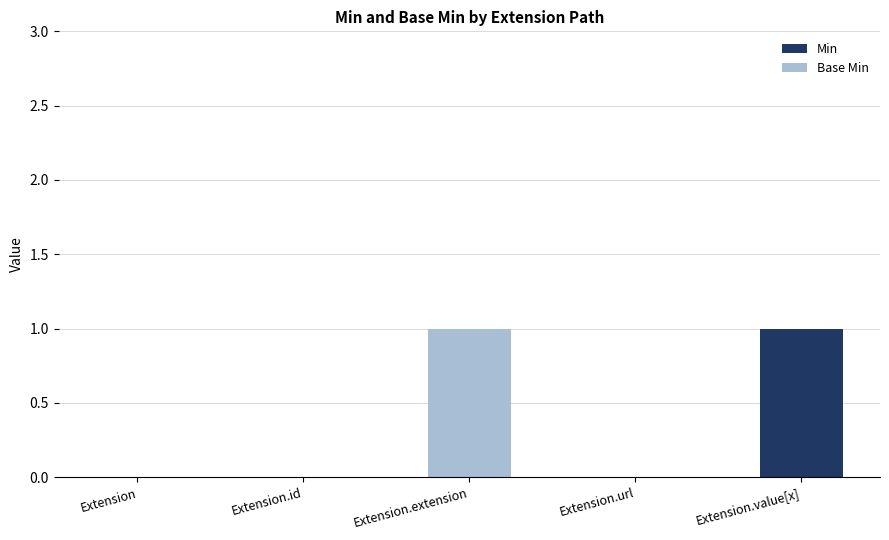

The value of Min at Extension is 0. True or false?

True